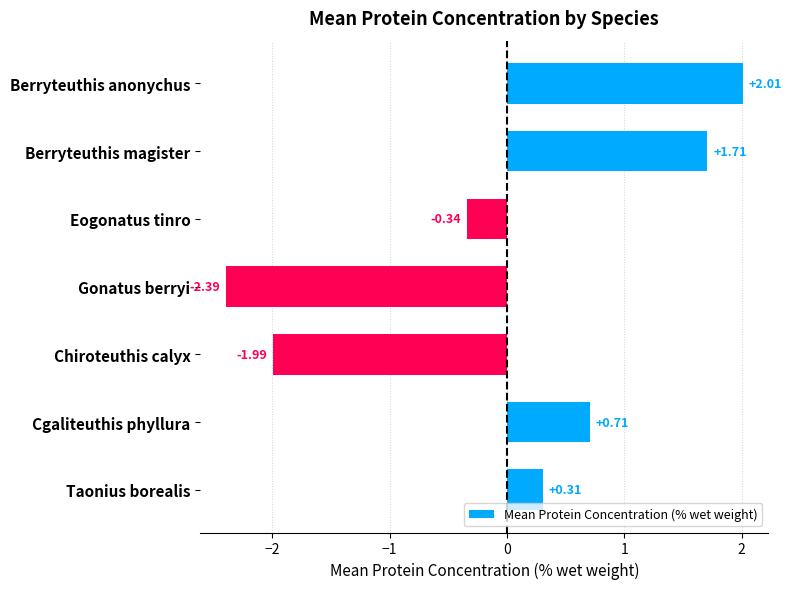

Which label corresponds to the largest value in the chart?

Berryteuthis anonychus